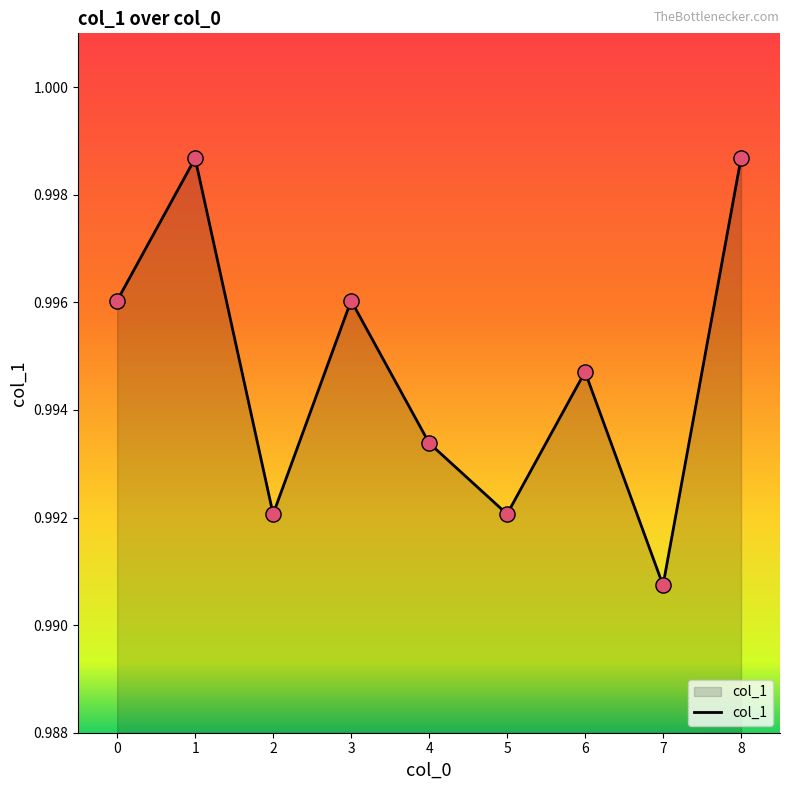

Between 6 and 4, which is larger?

6